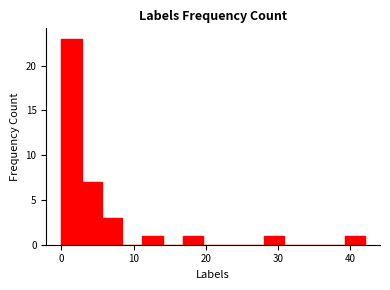

Around what value on the x-axis is the tallest bar? Give the approximate position of its centre, as read against the axis.

1